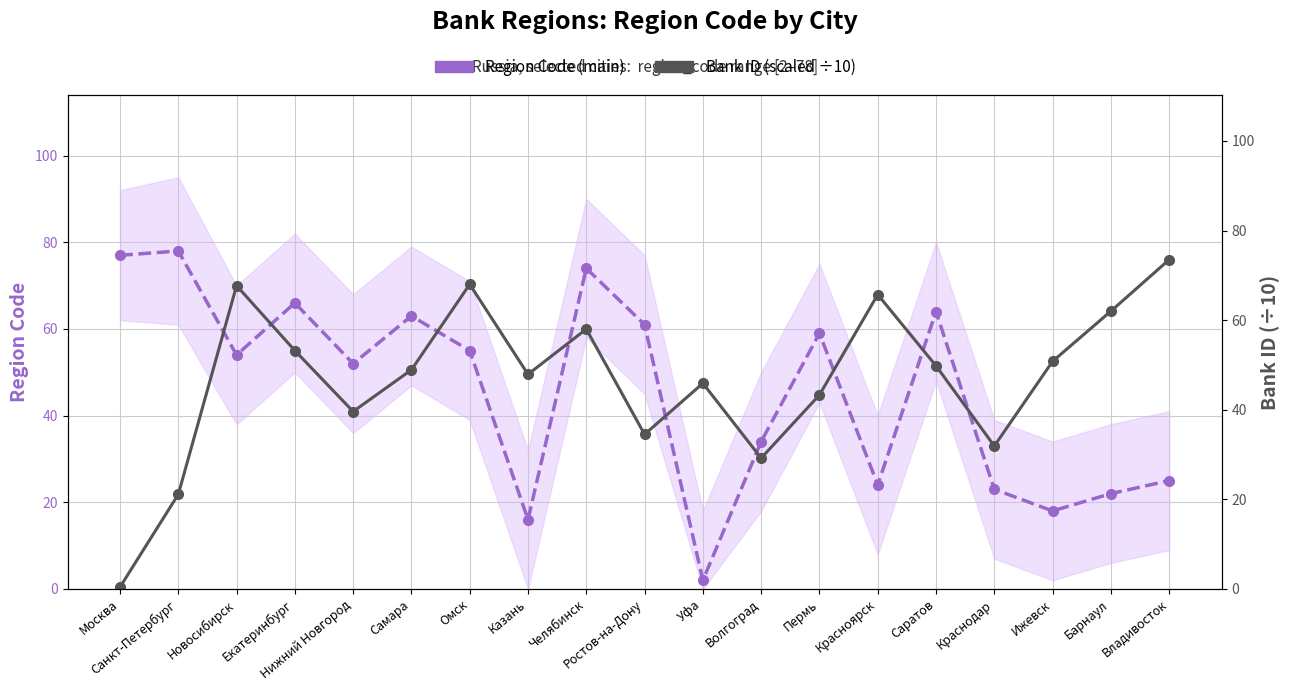

Which category has the lowest value across all series?

Москва